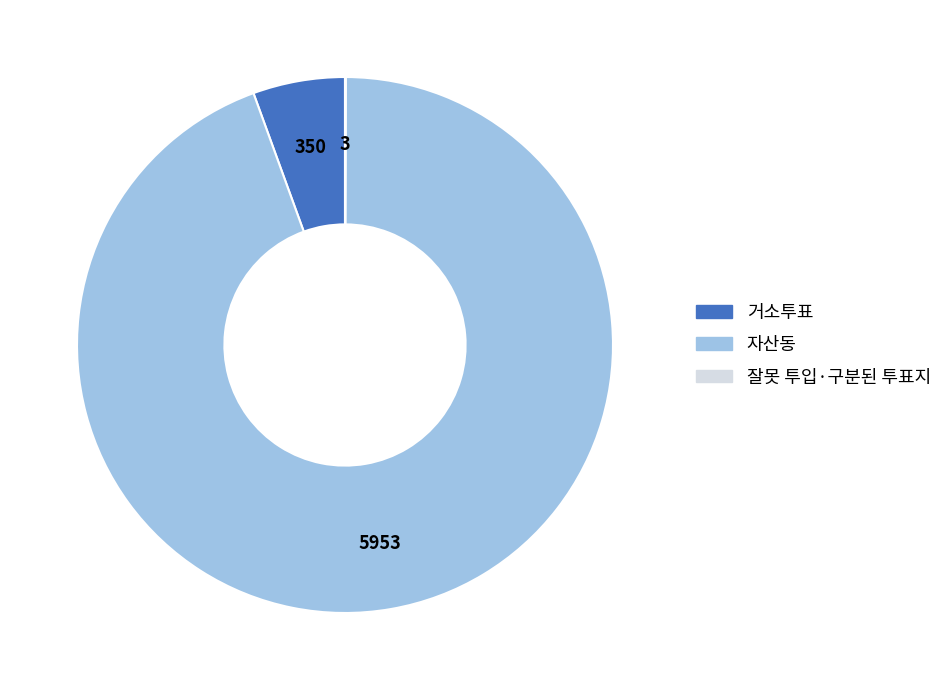

What is the largest slice in the pie chart?

자산동